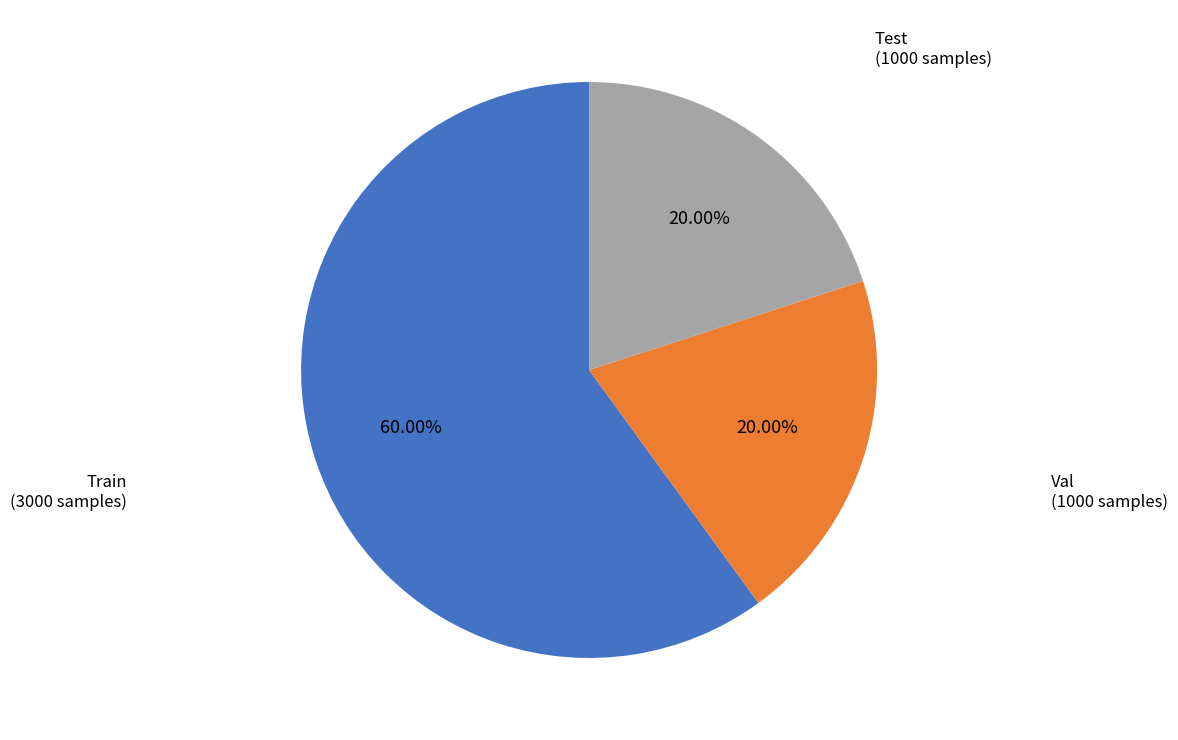

Is there a majority slice in this chart?

Yes